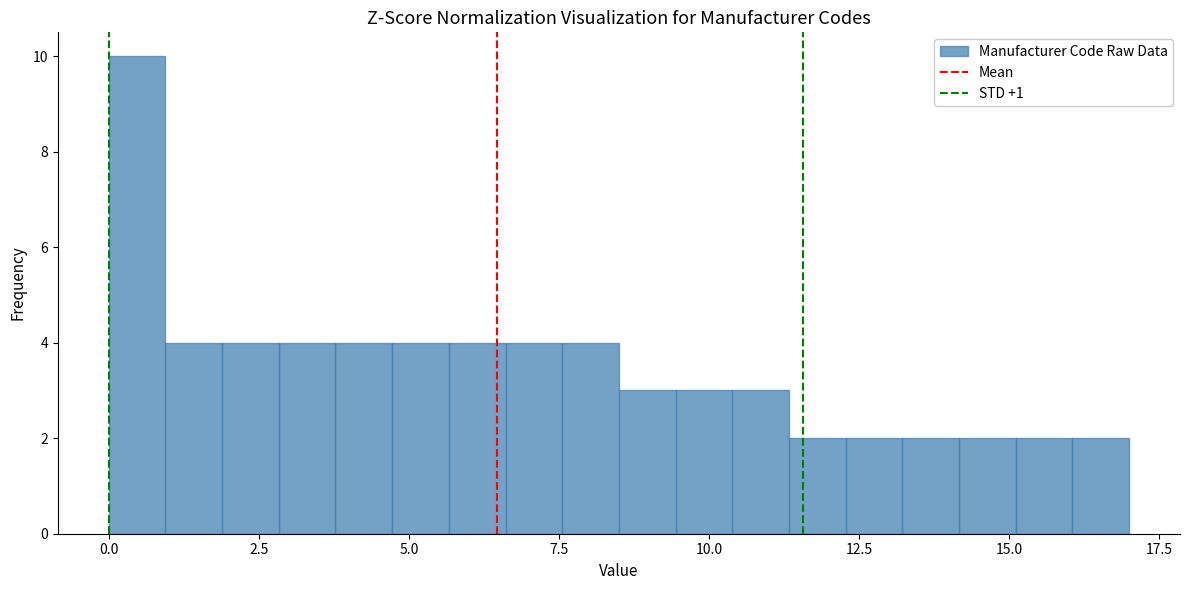

Around what value on the x-axis is the tallest bar? Give the approximate position of its centre, as read against the axis.

0.5